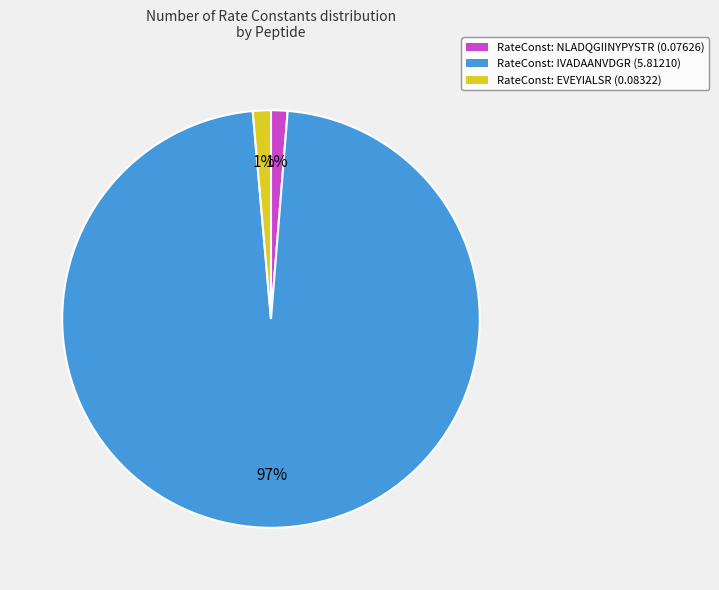

Does any single category account for the majority?

Yes